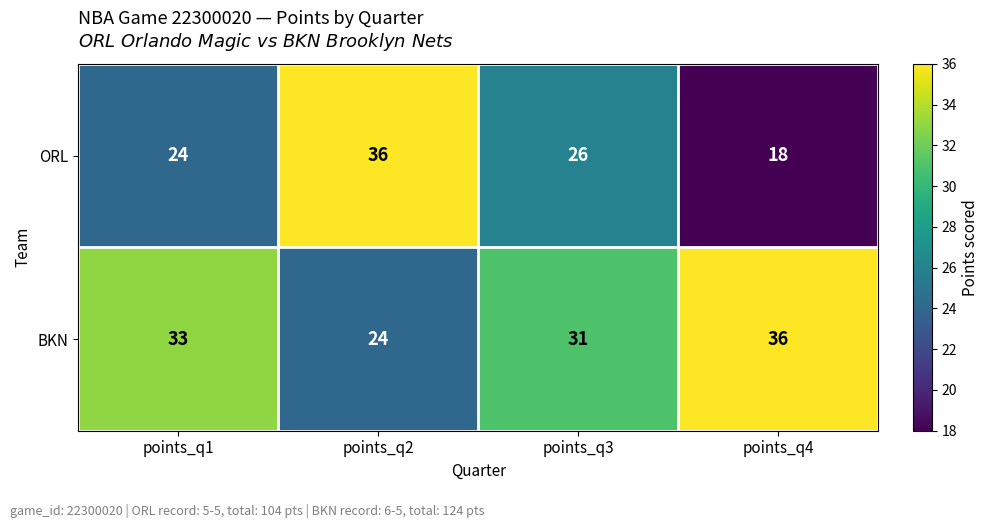

What is the sum of all BKN values?

124